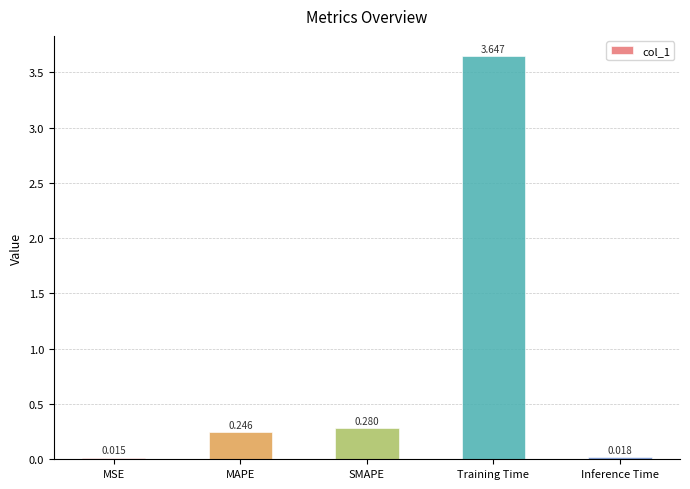

Rank the categories by value from lowest to highest.

MSE, Inference Time, MAPE, SMAPE, Training Time